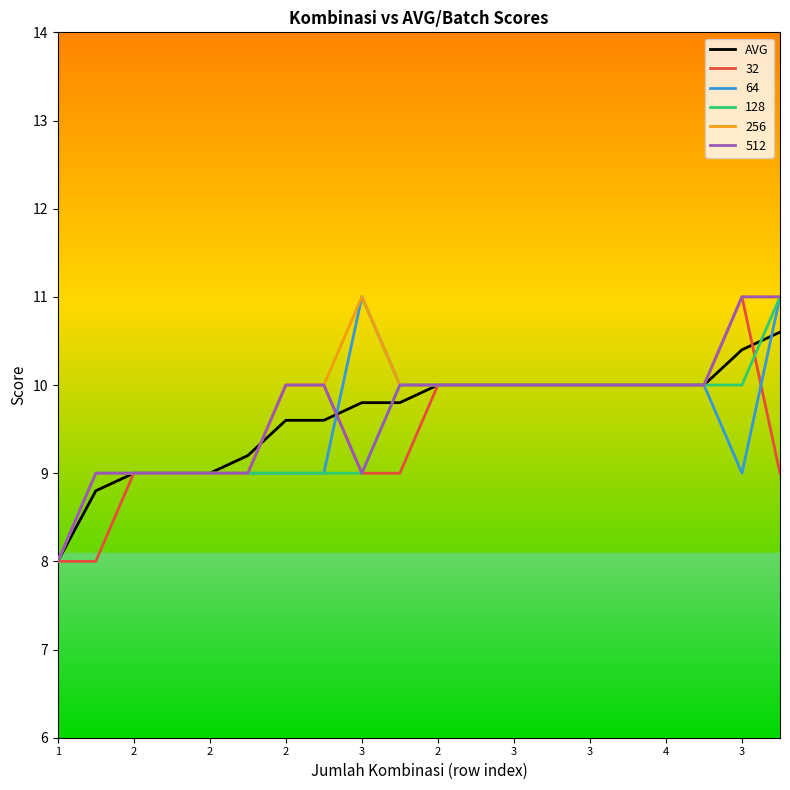

What is the maximum value for 128?

11.0